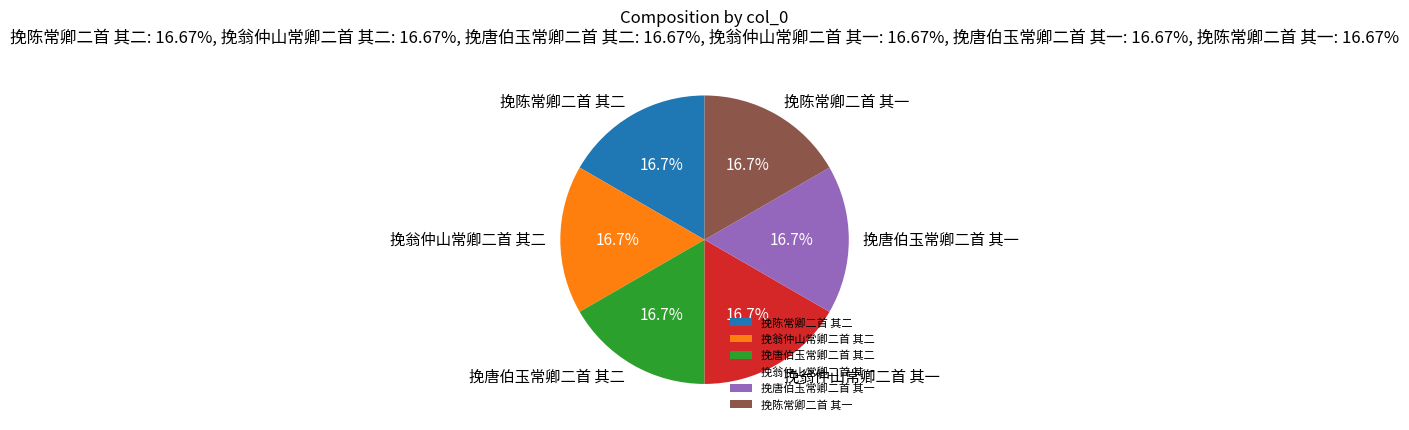

To the nearest percent, what is the combined percentage of 挽唐伯玉常卿二首 其一 and 挽唐伯玉常卿二首 其二?

33%